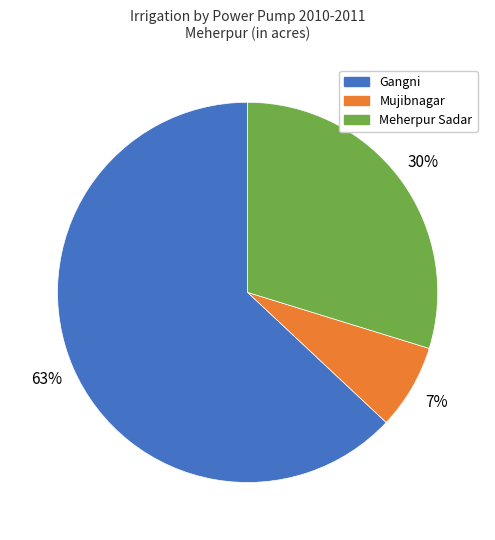

Which category has the biggest portion of the pie?

Gangni